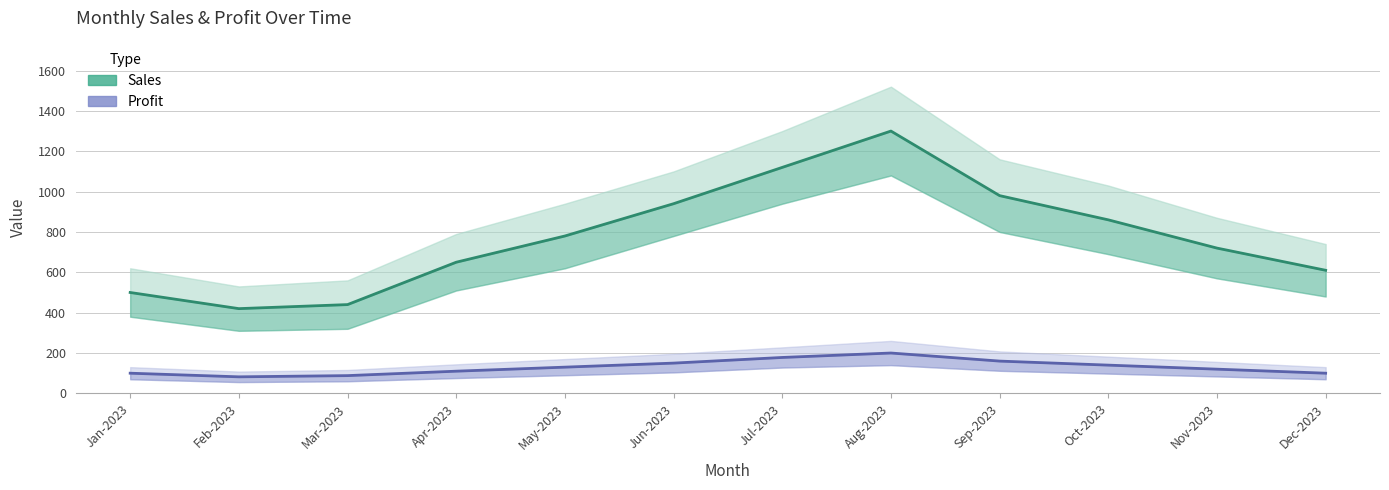

Which has a higher value, Feb-2023 or Apr-2023?

Apr-2023